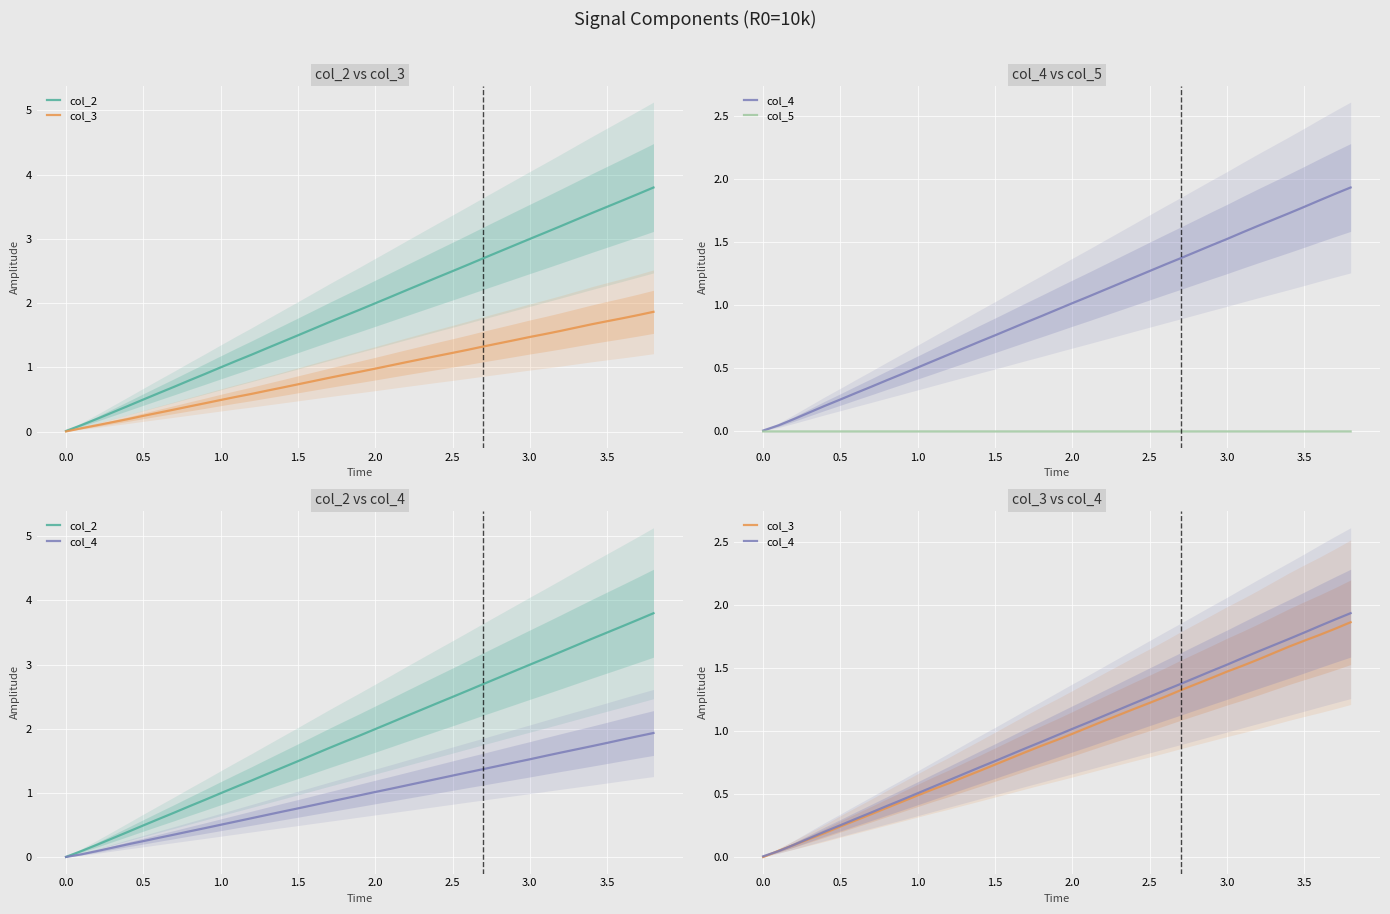

Which series has the largest total across all categories?

col_2